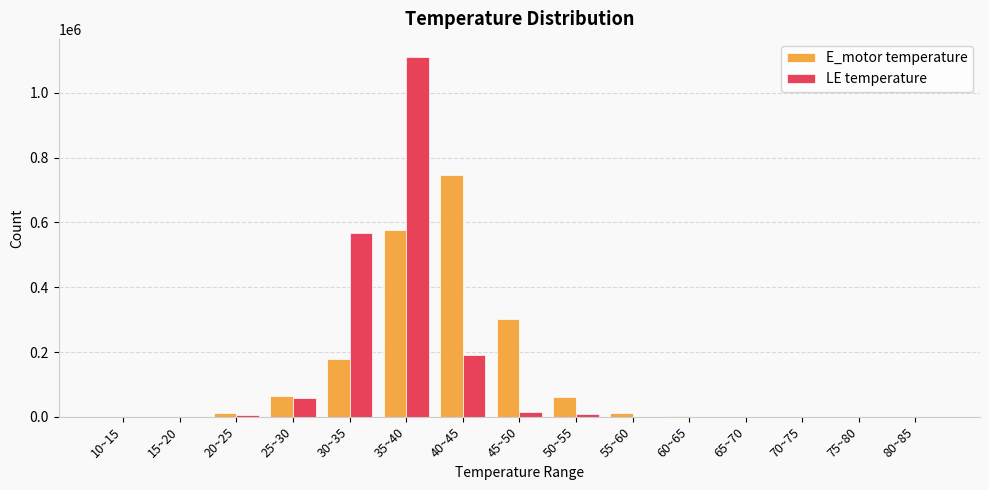

What is the difference between the E_motor temperature values at 30~35 and 35~40?

398633